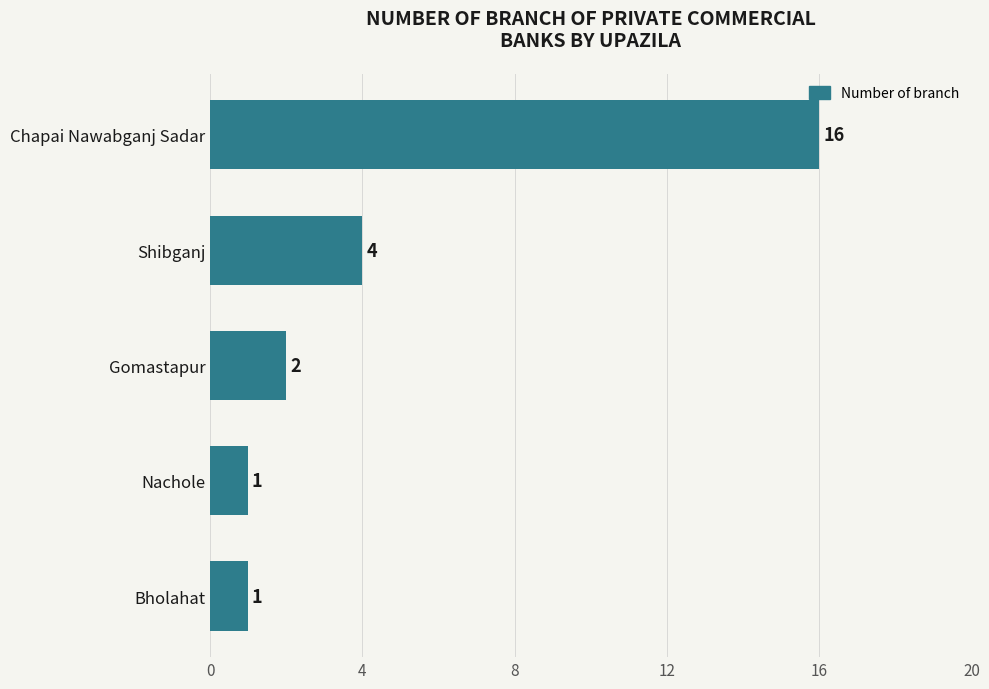

The value at Nachole is 1. True or false?

True